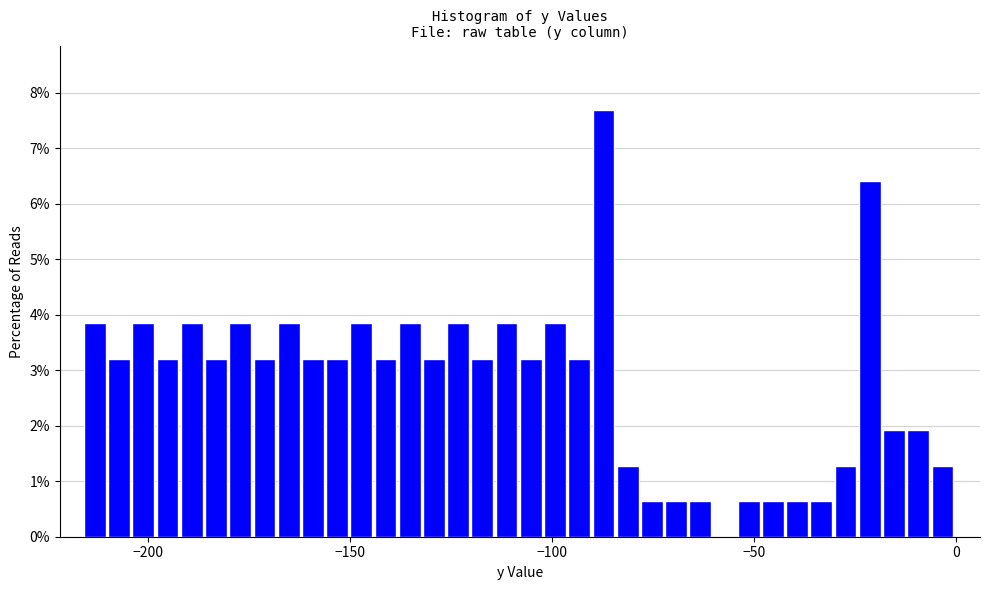

Read against the x-axis, roughly where is the centre of the tallest bar?

-85